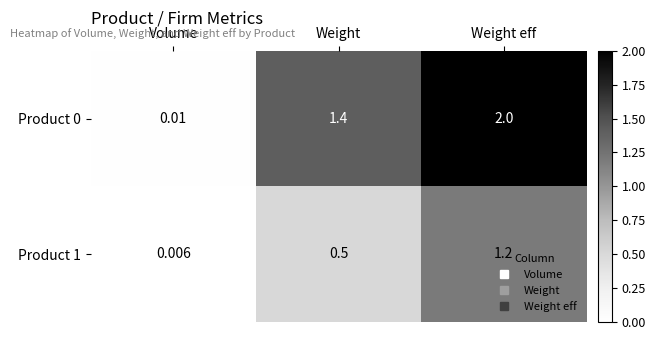

At which category does the chart reach its peak across all series?

Weight eff